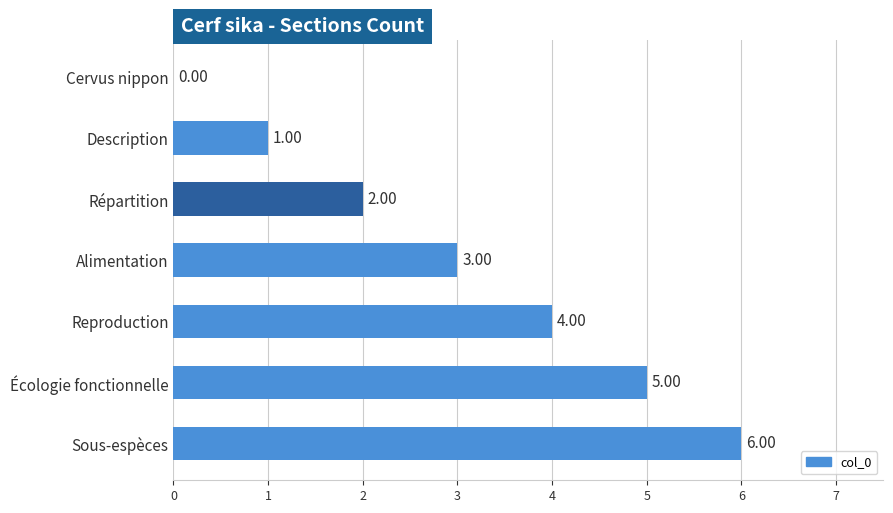

What is the sum of all values?

21